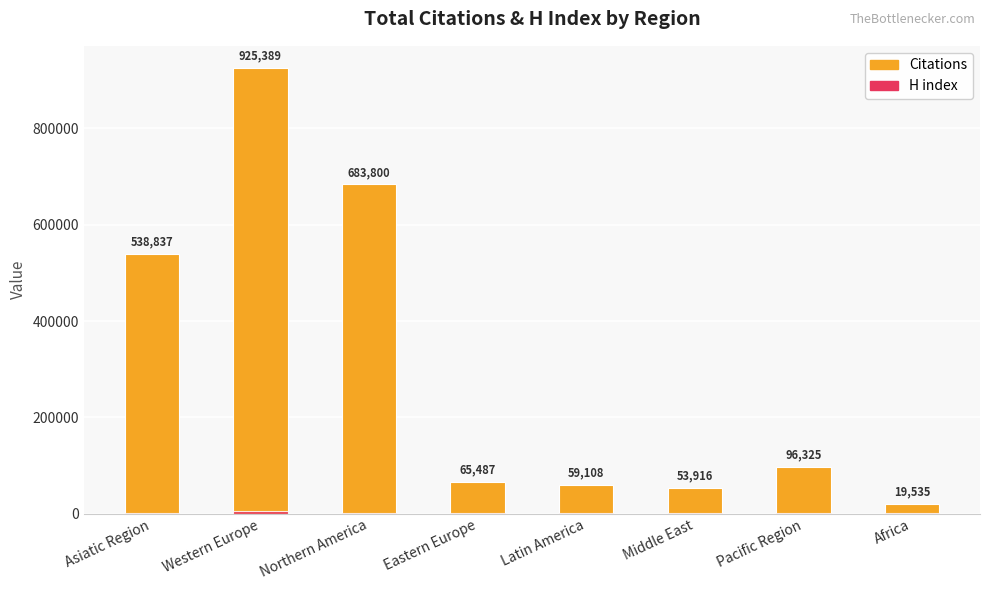

Where is H index nearest to the value 3144?

Northern America